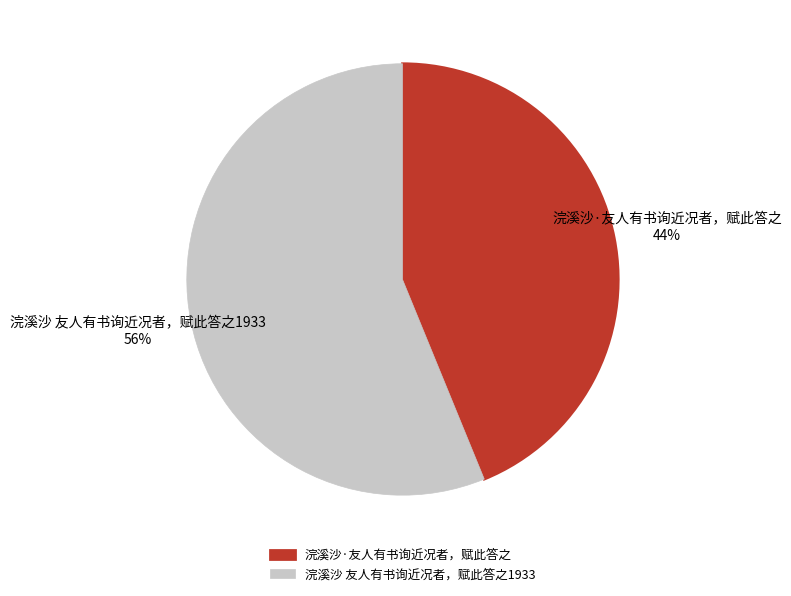

Which has a higher value, 浣溪沙·友人有书询近况者，赋此答之 or 浣溪沙 友人有书询近况者，赋此答之1933?

浣溪沙 友人有书询近况者，赋此答之1933